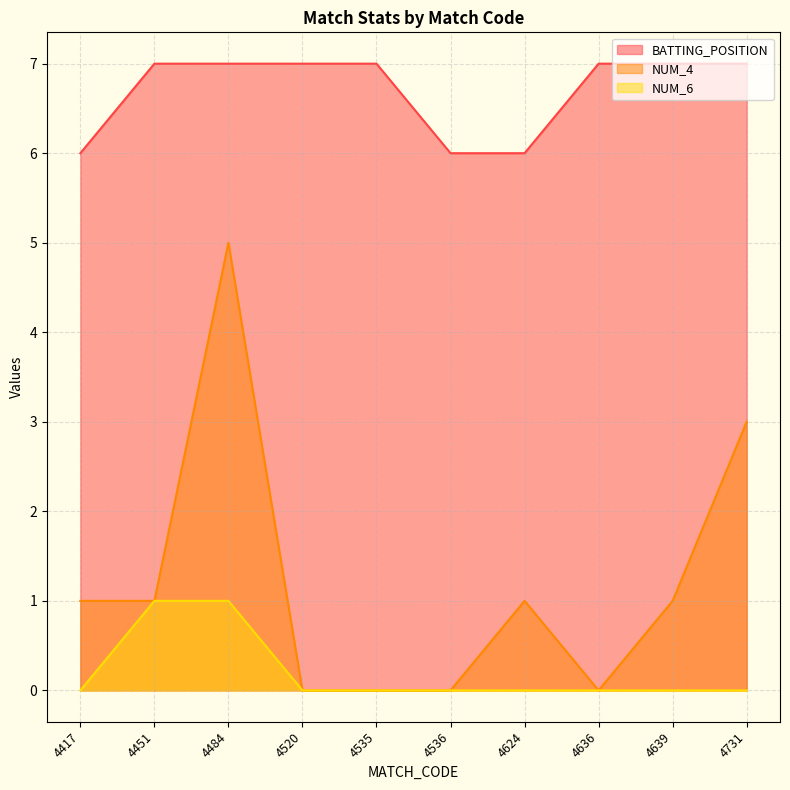

What is the value of the BATTING_POSITION point at the 1st from the left?

6